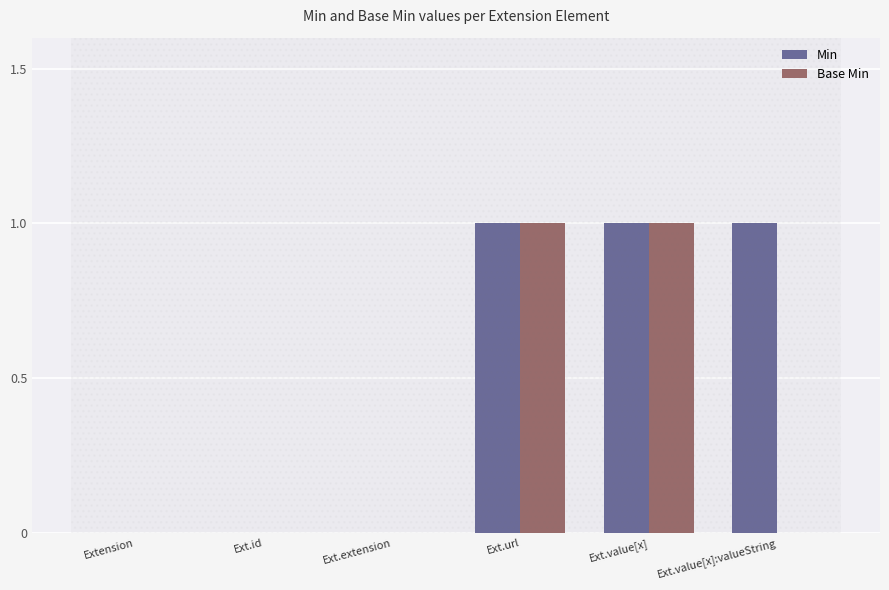

Which series changed the most between Ext.id and Ext.value[x]:valueString?

Min